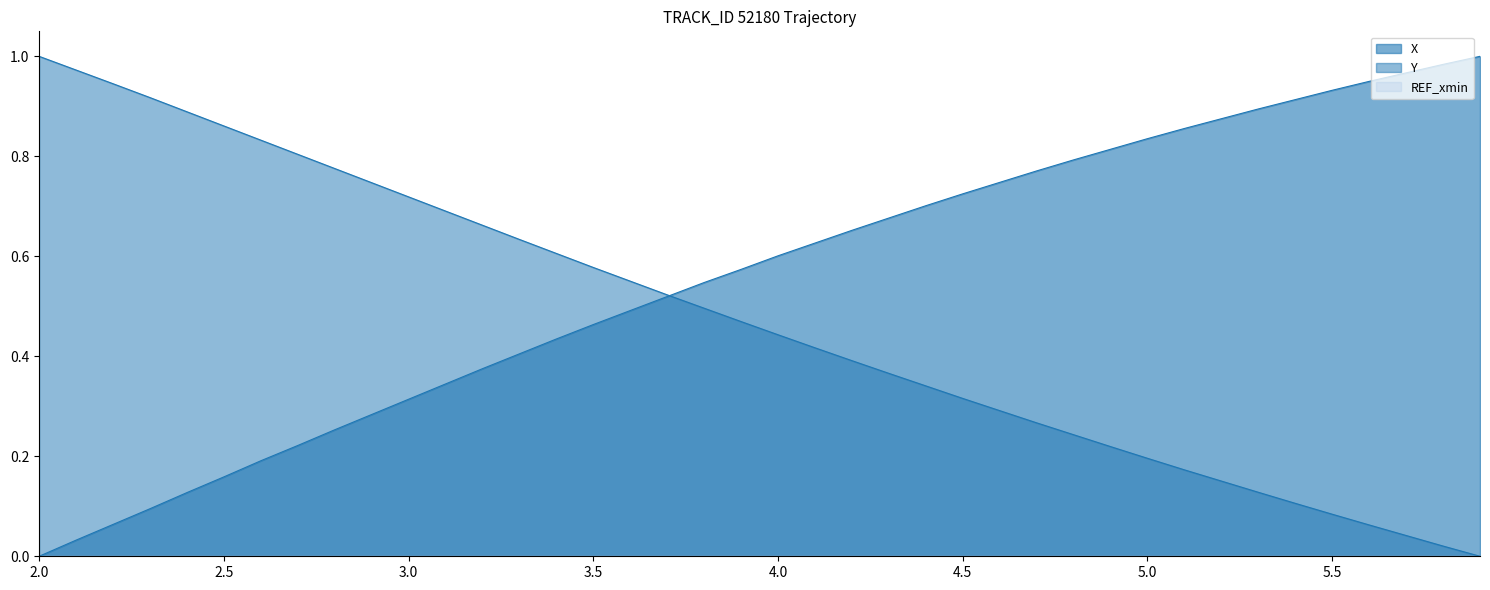

List the series in order of their peak value, lowest first.

X, Y